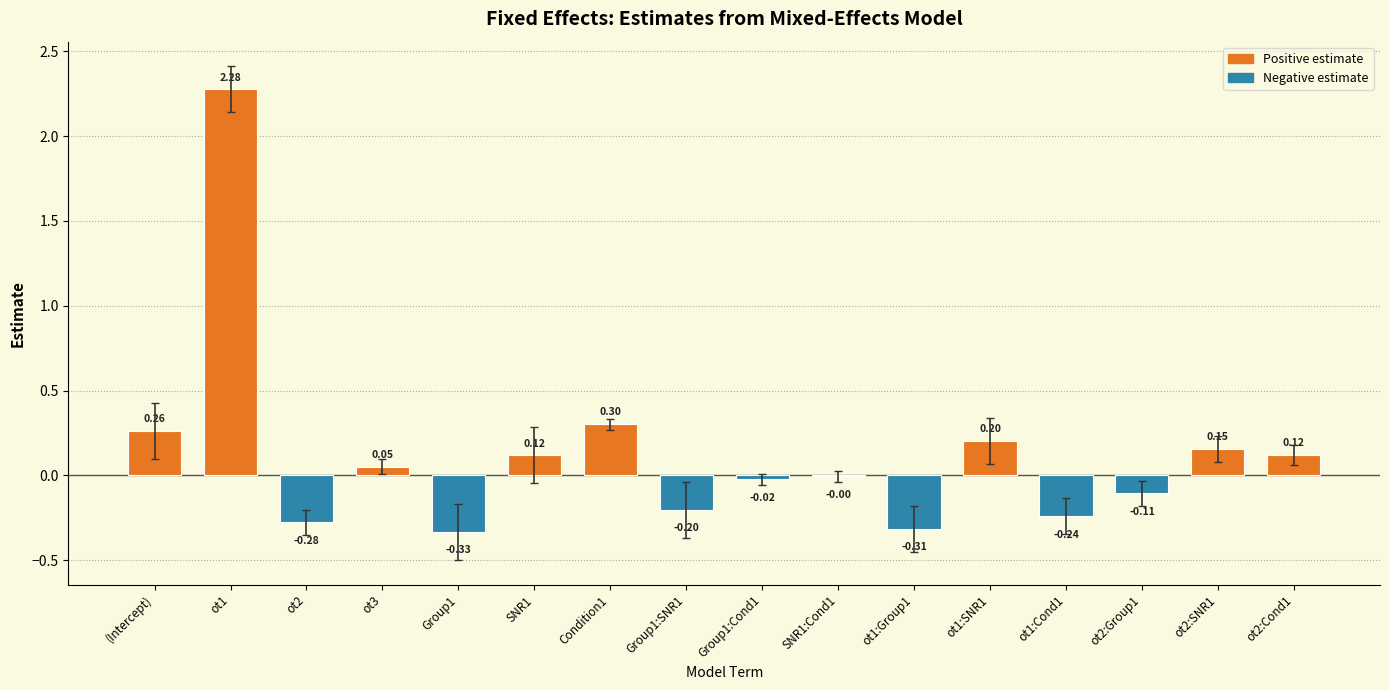

Where does the data first go above 0?

(Intercept)